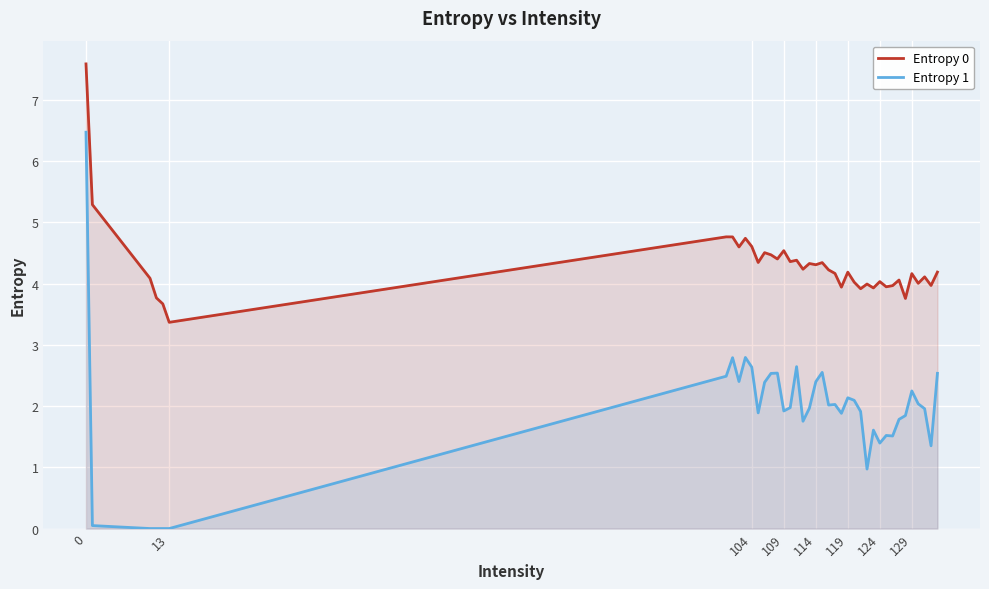

What is the lowest value of the Entropy 0 series?

3.4